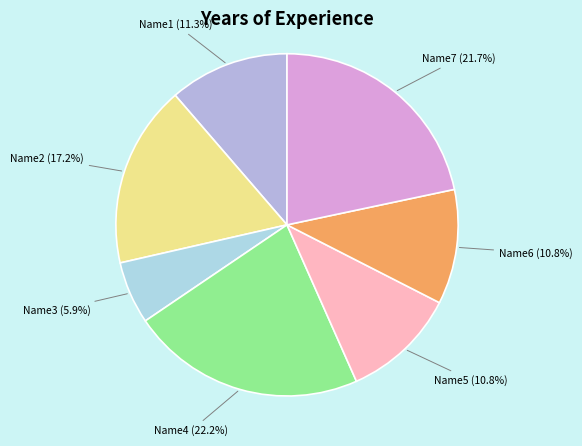

Rank the categories by value from highest to lowest.

Name4, Name7, Name2, Name1, Name5, Name6, Name3